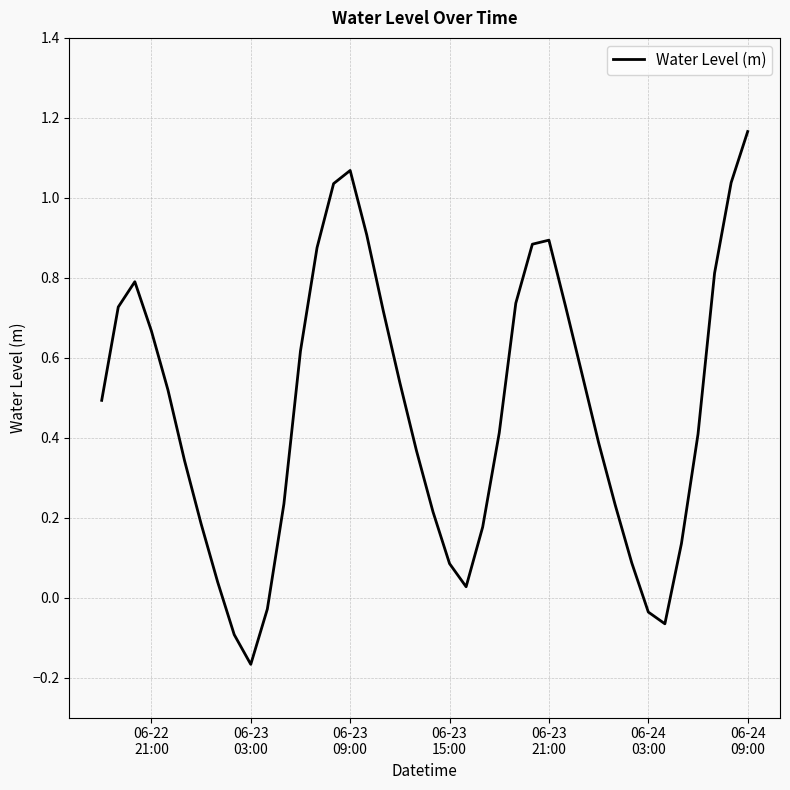

How many lines are shown in the chart?

1